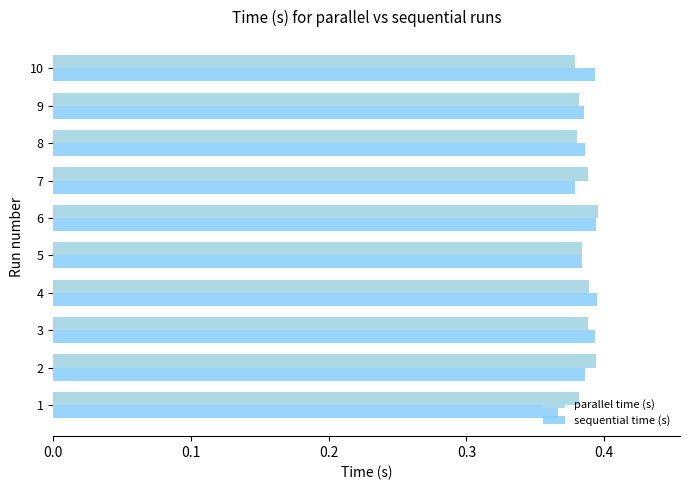

Count the sequential time (s) values in the range 0 to 1.

10